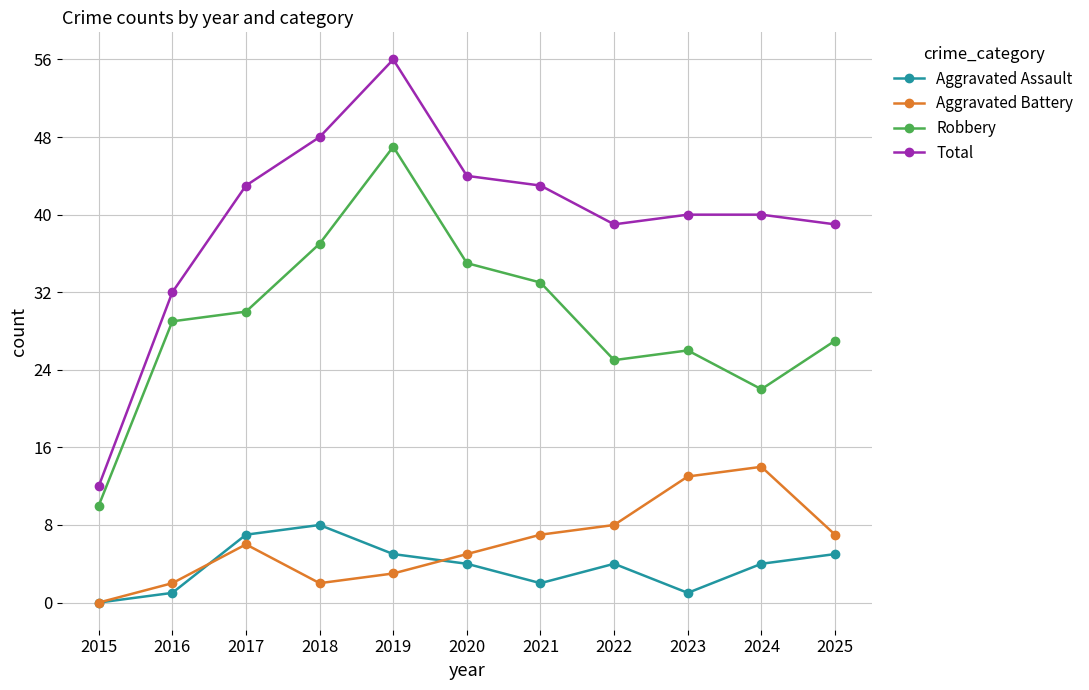

What are all the series names shown in the legend?

Aggravated Assault, Aggravated Battery, Robbery, Total